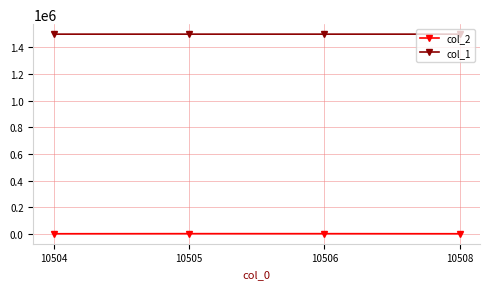

What is the value of the col_2 point at the 1st from the left?

2